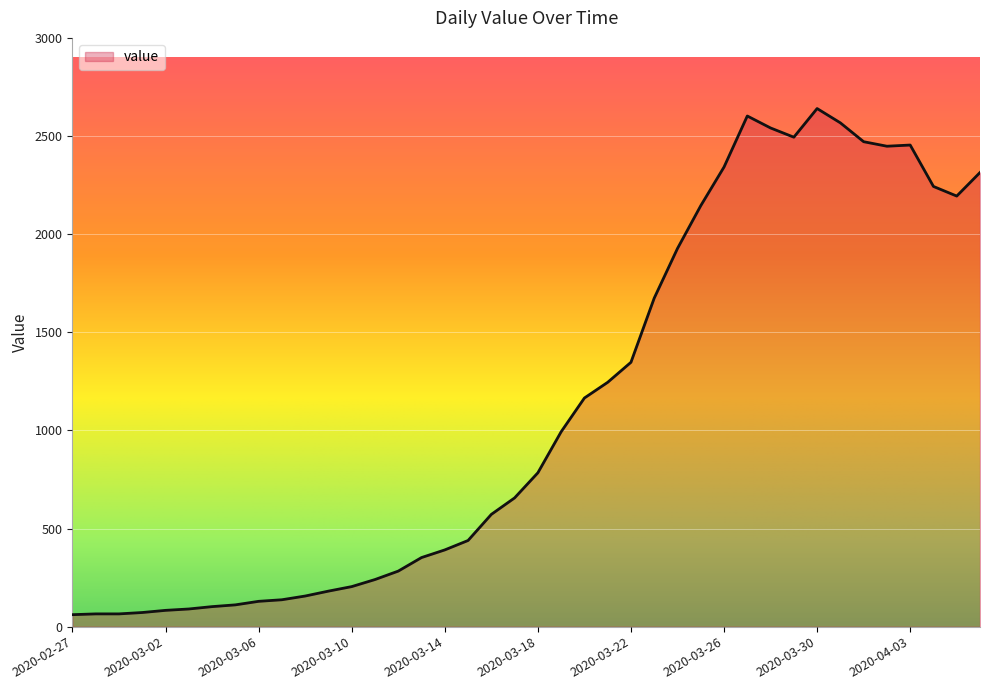

What is the difference between the maximum and minimum values?

2579